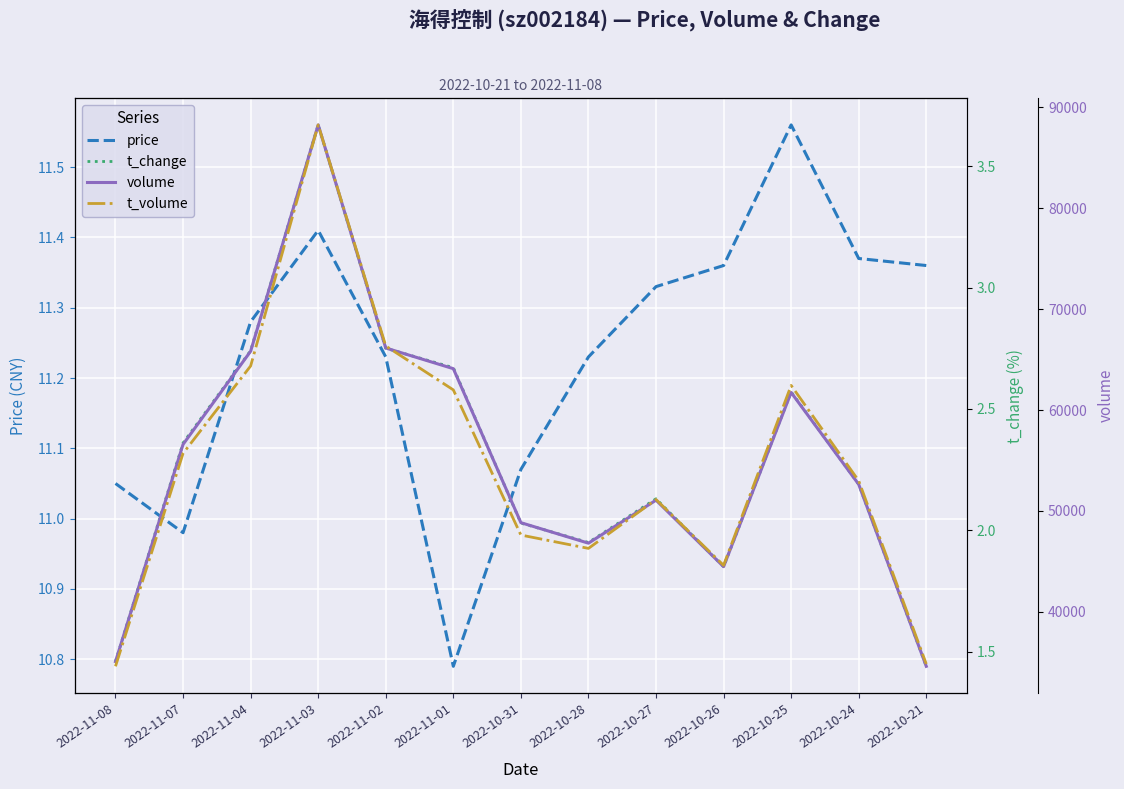

Is this an area chart (filled region under the line)?

No